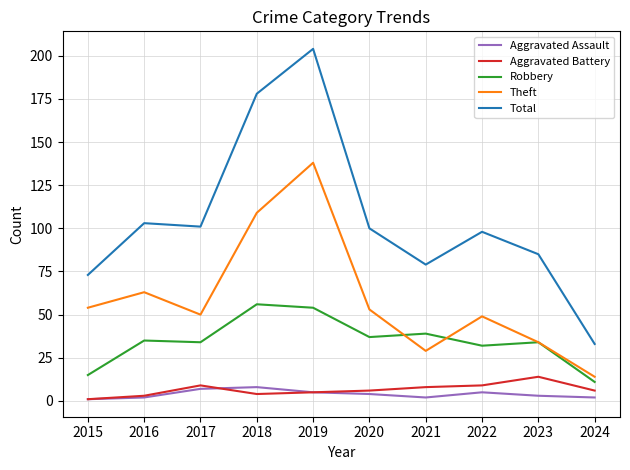

Reading left to right, transcribe all the data shown in this chart.

Aggravated Assault: 1	2	7	8	5	4	2	5	3	2
Aggravated Battery: 1	3	9	4	5	6	8	9	14	6
Robbery: 15	35	34	56	54	37	39	32	34	11
Theft: 54	63	50	109	138	53	29	49	34	14
Total: 73	103	101	178	204	100	79	98	85	33